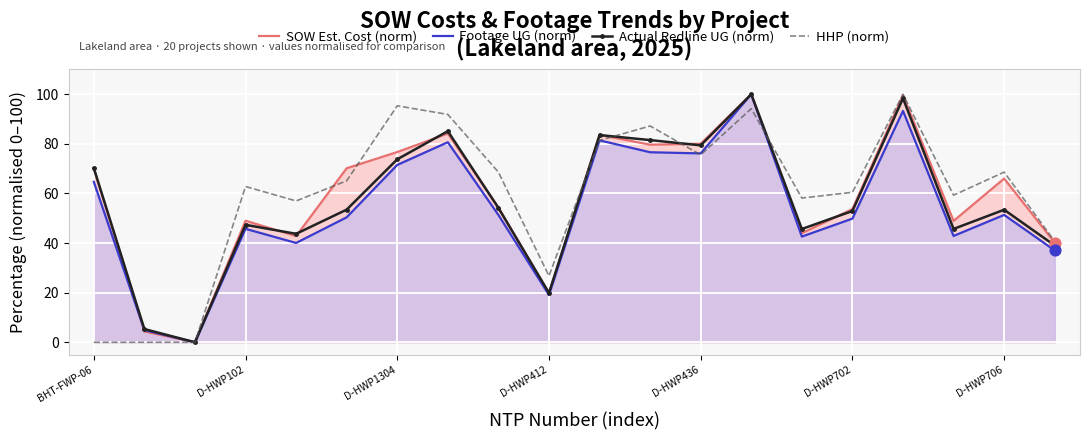

At which category is the sum across all series the highest?

13